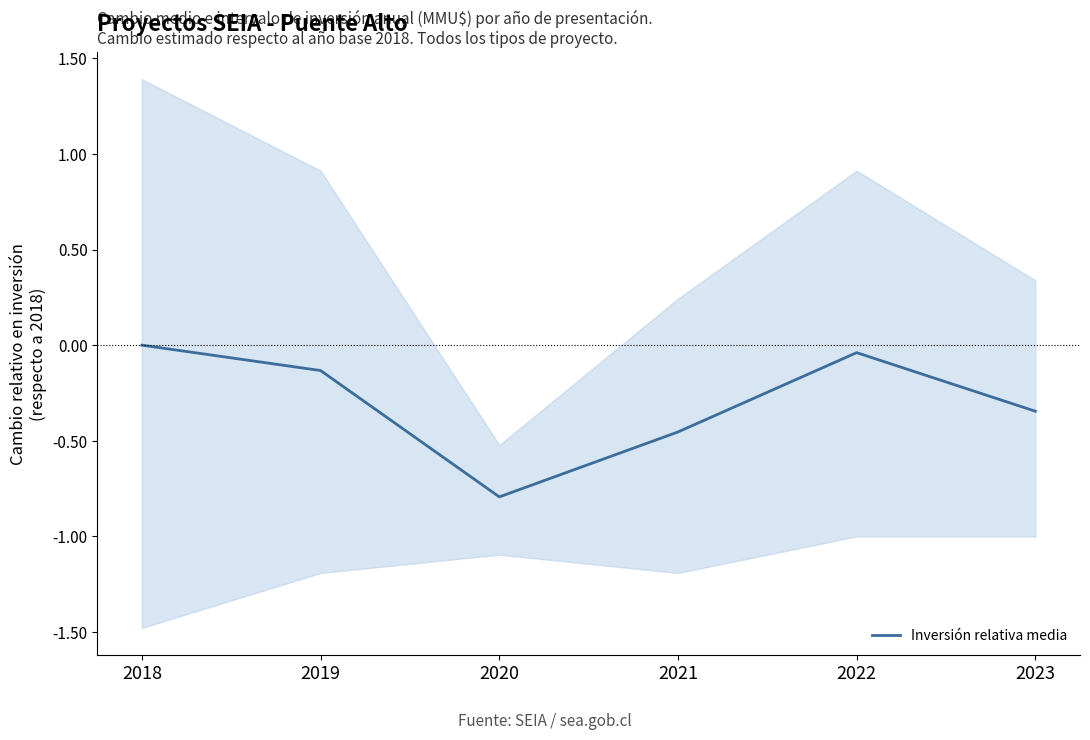

What is the change in value from 2019 to 2020?

-0.7